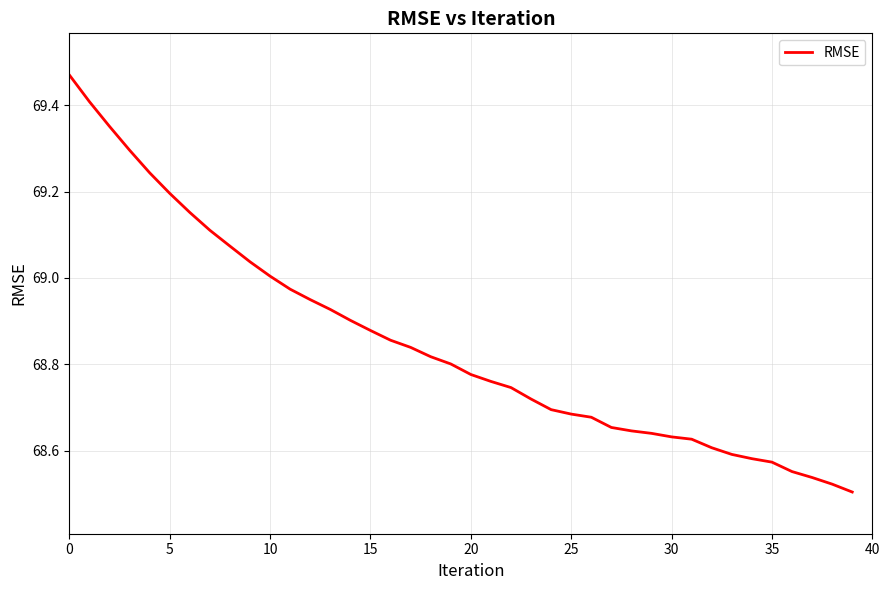

Is this an area chart (filled region under the line)?

No